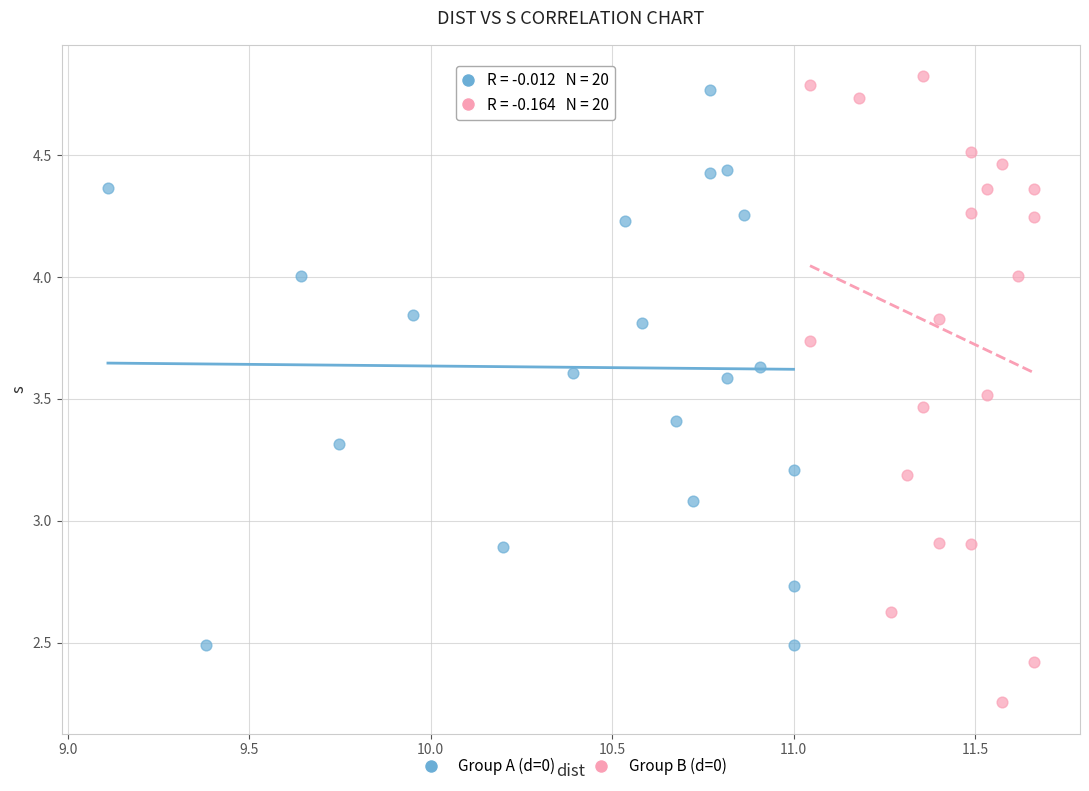

Which series has the widest spread of Y values?

Group B (d=0)